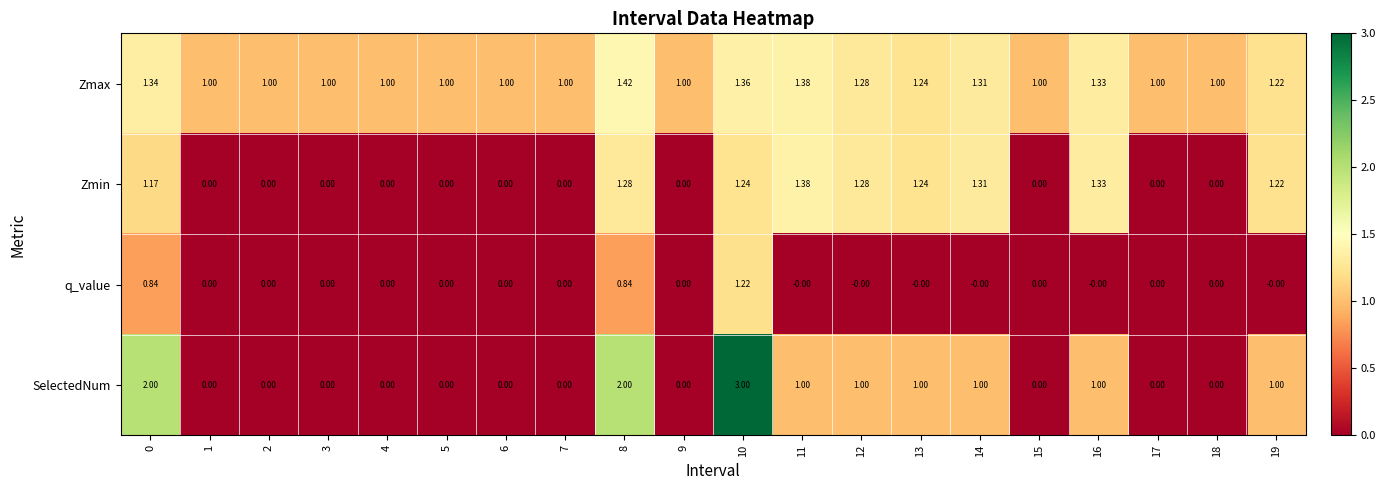

List the series in order of their peak value, lowest first.

q_value, Zmin, Zmax, SelectedNum